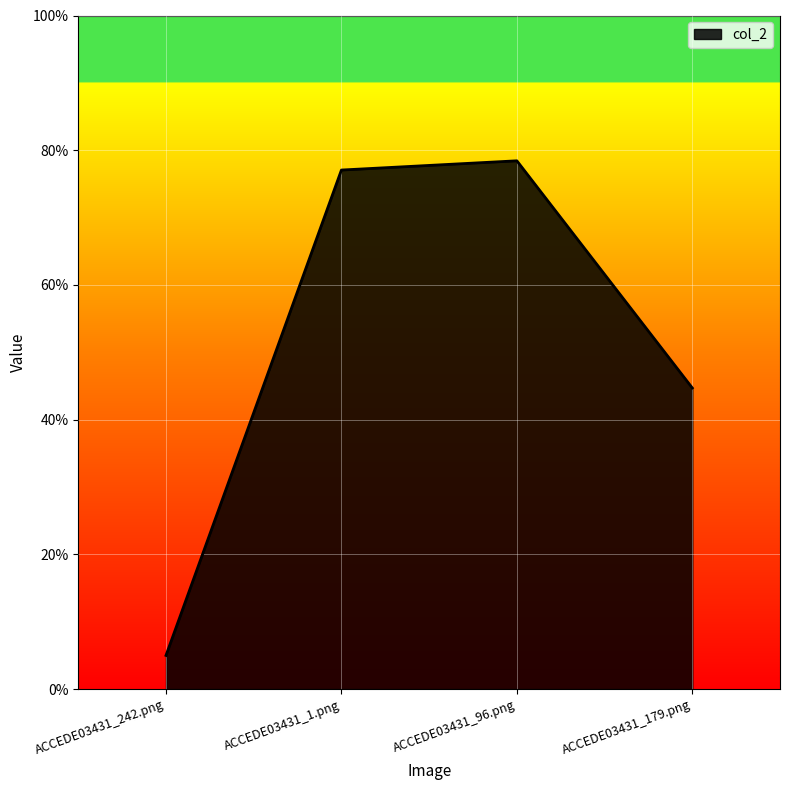

What position from the left is ACCEDE03431_96.png?

3